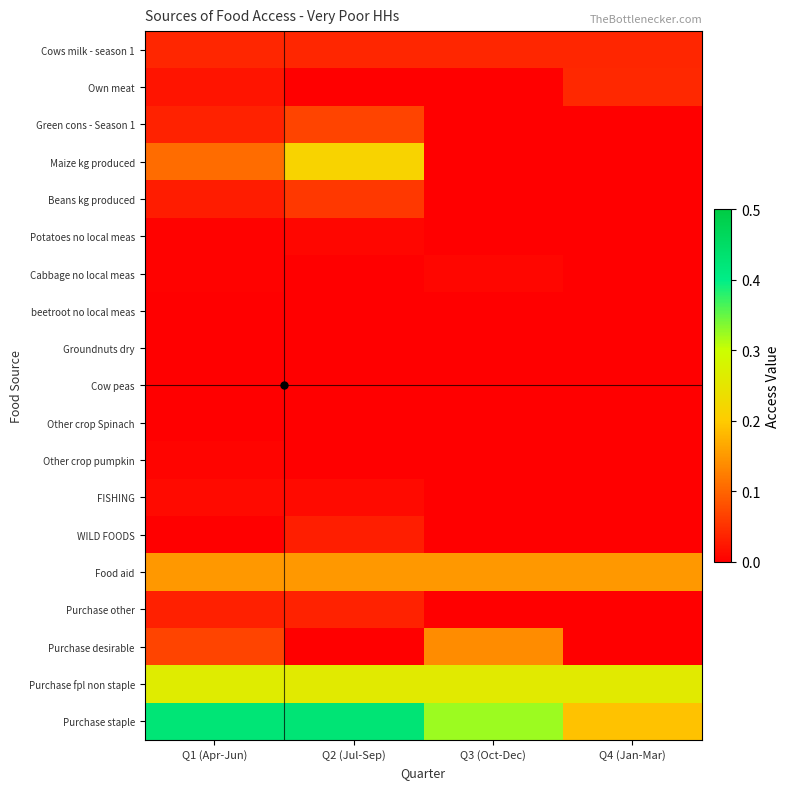

Reading right to left, what are all the values shown in this chart?

Cows milk - season 1: Q4 (Jan-Mar)=0.0	Q3 (Oct-Dec)=0.0	Q2 (Jul-Sep)=0.0	Q1 (Apr-Jun)=0.0
Own meat: Q4 (Jan-Mar)=0.0	Q3 (Oct-Dec)=0.0	Q2 (Jul-Sep)=0.0	Q1 (Apr-Jun)=0.0
Green cons - Season 1: Q4 (Jan-Mar)=0.0	Q3 (Oct-Dec)=0.0	Q2 (Jul-Sep)=0.1	Q1 (Apr-Jun)=0.0
Maize kg produced: Q4 (Jan-Mar)=0.0	Q3 (Oct-Dec)=0.0	Q2 (Jul-Sep)=0.2	Q1 (Apr-Jun)=0.1
Beans kg produced: Q4 (Jan-Mar)=0.0	Q3 (Oct-Dec)=0.0	Q2 (Jul-Sep)=0.1	Q1 (Apr-Jun)=0.0
Potatoes no local meas: Q4 (Jan-Mar)=0.0	Q3 (Oct-Dec)=0.0	Q2 (Jul-Sep)=0.0	Q1 (Apr-Jun)=0.0
Cabbage no local meas: Q4 (Jan-Mar)=0.0	Q3 (Oct-Dec)=0.0	Q2 (Jul-Sep)=0.0	Q1 (Apr-Jun)=0.0
beetroot no local meas: Q4 (Jan-Mar)=0.0	Q3 (Oct-Dec)=0.0	Q2 (Jul-Sep)=0.0	Q1 (Apr-Jun)=0.0
Groundnuts dry: Q4 (Jan-Mar)=0.0	Q3 (Oct-Dec)=0.0	Q2 (Jul-Sep)=0.0	Q1 (Apr-Jun)=0.0
Cow peas: Q4 (Jan-Mar)=0.0	Q3 (Oct-Dec)=0.0	Q2 (Jul-Sep)=0.0	Q1 (Apr-Jun)=0.0
Other crop Spinach: Q4 (Jan-Mar)=0.0	Q3 (Oct-Dec)=0.0	Q2 (Jul-Sep)=0.0	Q1 (Apr-Jun)=0.0
Other crop pumpkin: Q4 (Jan-Mar)=0.0	Q3 (Oct-Dec)=0.0	Q2 (Jul-Sep)=0.0	Q1 (Apr-Jun)=0.0
FISHING: Q4 (Jan-Mar)=0.0	Q3 (Oct-Dec)=0.0	Q2 (Jul-Sep)=0.0	Q1 (Apr-Jun)=0.0
WILD FOODS: Q4 (Jan-Mar)=0.0	Q3 (Oct-Dec)=0.0	Q2 (Jul-Sep)=0.0	Q1 (Apr-Jun)=0.0
Food aid: Q4 (Jan-Mar)=0.1	Q3 (Oct-Dec)=0.1	Q2 (Jul-Sep)=0.1	Q1 (Apr-Jun)=0.1
Purchase other: Q4 (Jan-Mar)=0.0	Q3 (Oct-Dec)=0.0	Q2 (Jul-Sep)=0.0	Q1 (Apr-Jun)=0.0
Purchase desirable: Q4 (Jan-Mar)=0.0	Q3 (Oct-Dec)=0.1	Q2 (Jul-Sep)=0.0	Q1 (Apr-Jun)=0.1
Purchase fpl non staple: Q4 (Jan-Mar)=0.3	Q3 (Oct-Dec)=0.3	Q2 (Jul-Sep)=0.3	Q1 (Apr-Jun)=0.3
Purchase staple: Q4 (Jan-Mar)=0.2	Q3 (Oct-Dec)=0.3	Q2 (Jul-Sep)=0.4	Q1 (Apr-Jun)=0.4